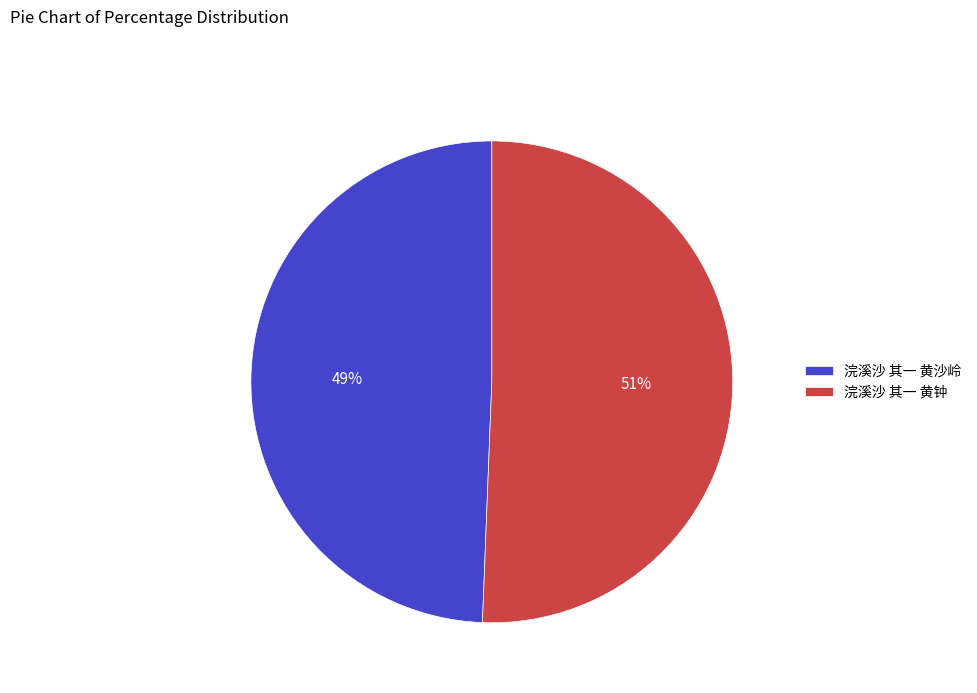

Which has a higher value, 浣溪沙 其一 黄沙岭 or 浣溪沙 其一 黄钟?

浣溪沙 其一 黄钟